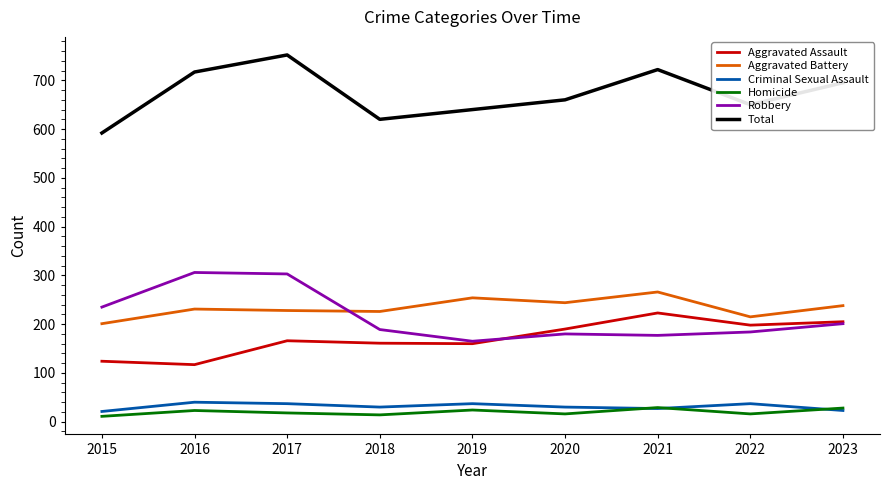

What is the approximate value of Aggravated Assault at 2023?

205